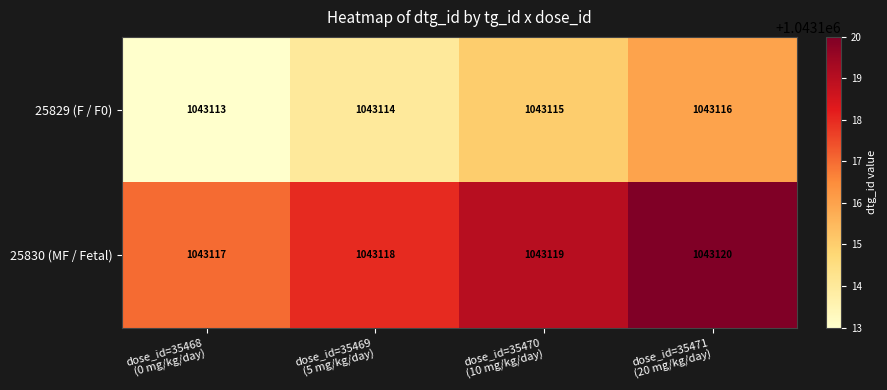

How many data points does each series have?

4